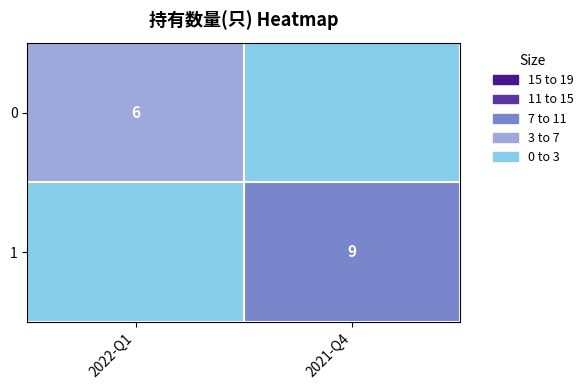

Is it true that 1 equals 9 at 2021-Q4?

True